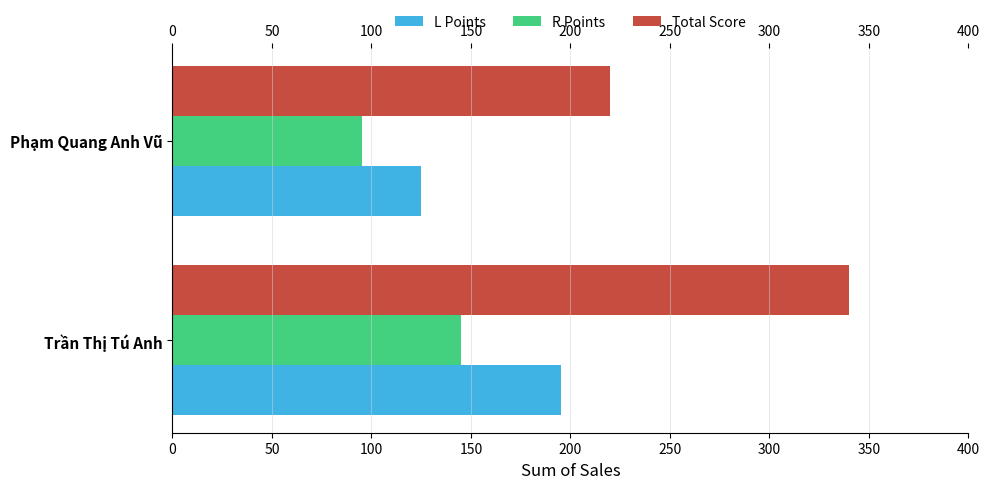

The value of L Points at Trần Thị Tú Anh is 89. True or false?

False